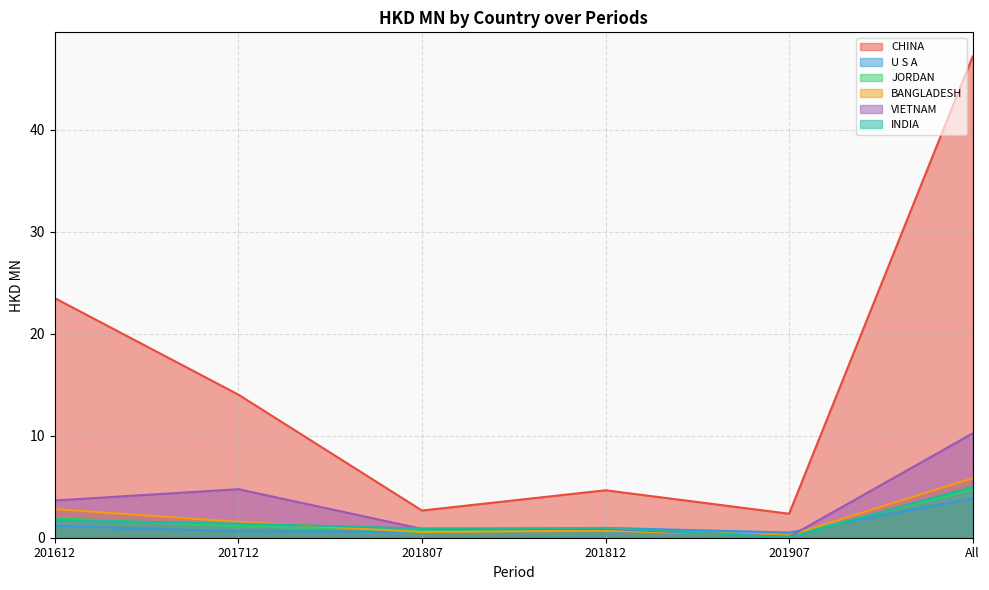

What is the difference between the highest and lowest values at 201907?

2.3